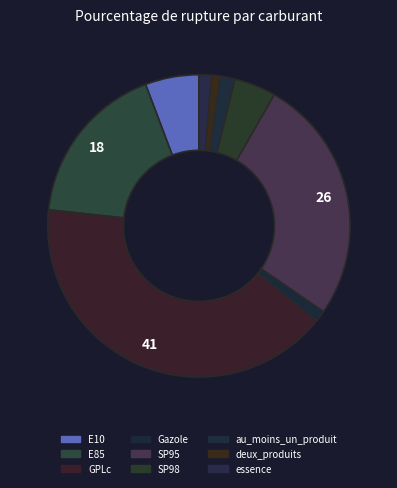

How many segments does this pie chart have?

9